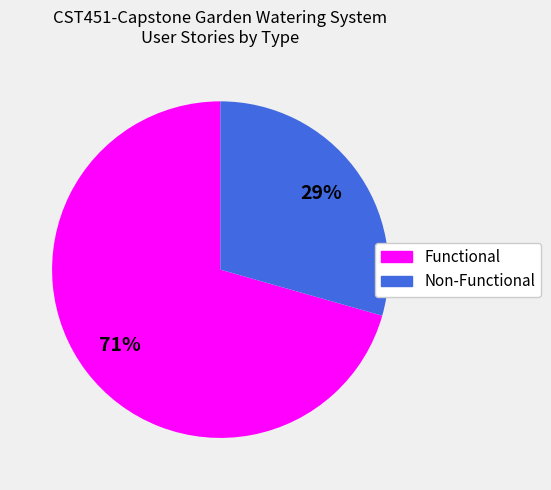

To the nearest percent, what is the average slice percentage?

50%